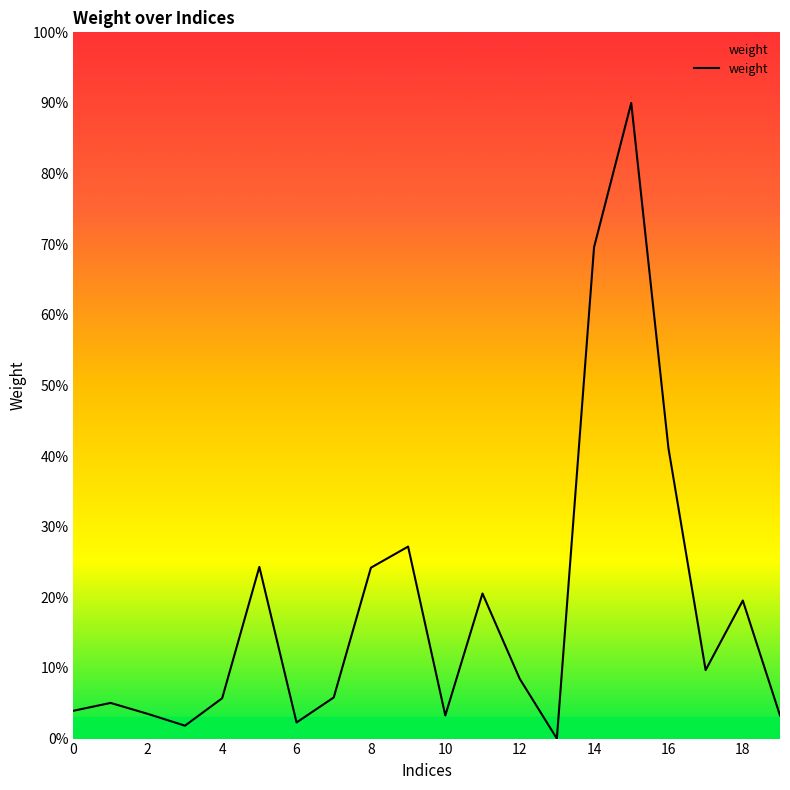

Which label corresponds to the smallest value in the chart?

13